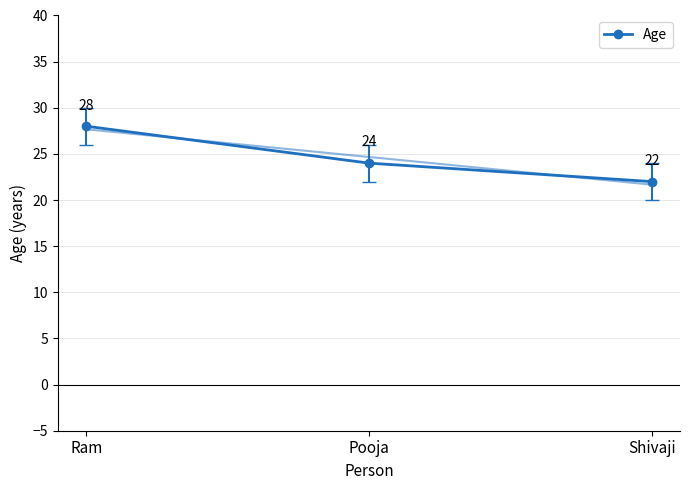

What position from the right is Pooja?

2